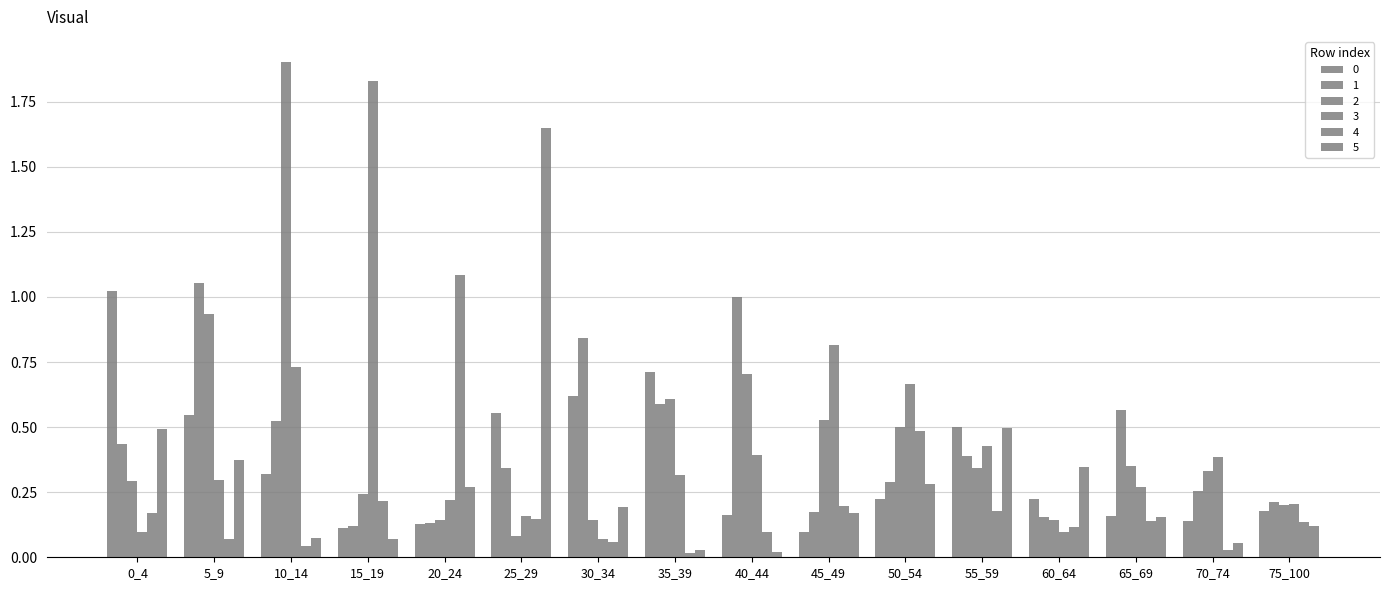

How many distinct data groups are displayed?

6